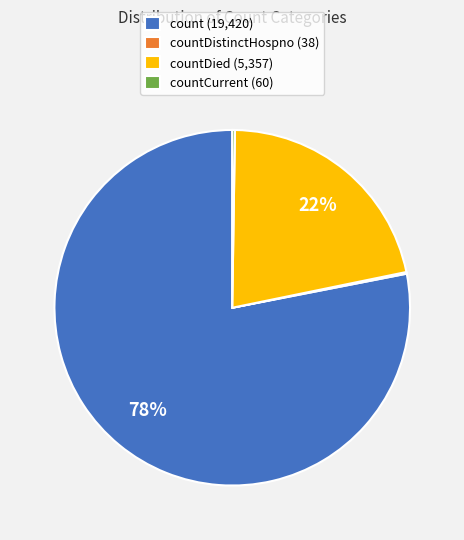

Which has a higher value, countDied (5,357) or count (19,420)?

count (19,420)